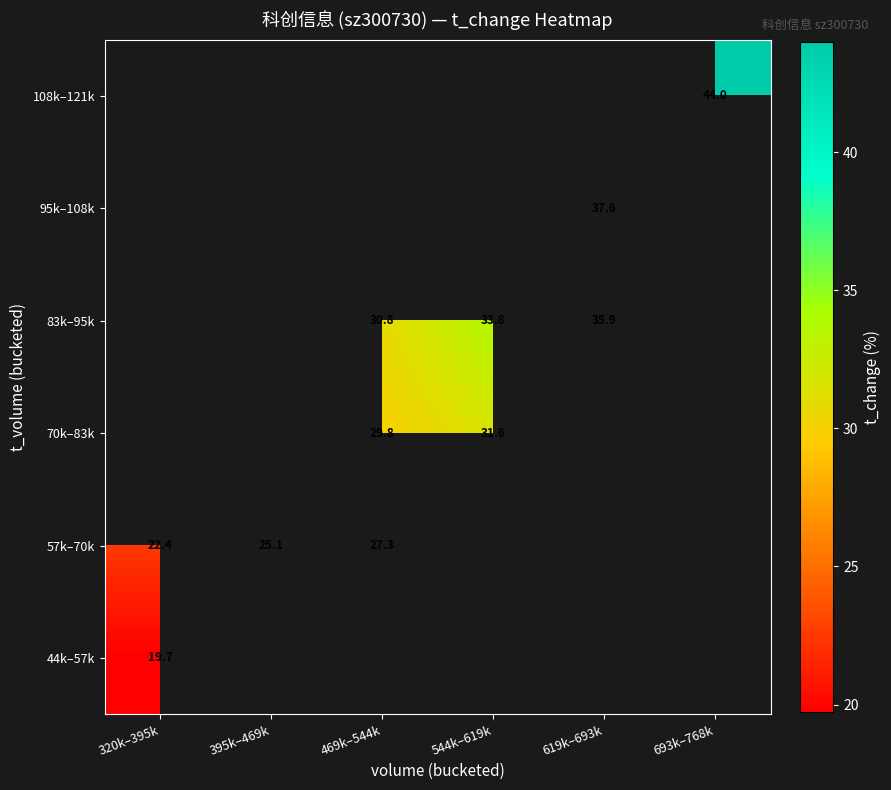

Which category has the lowest value in the 57k–70k series?

320k–395k